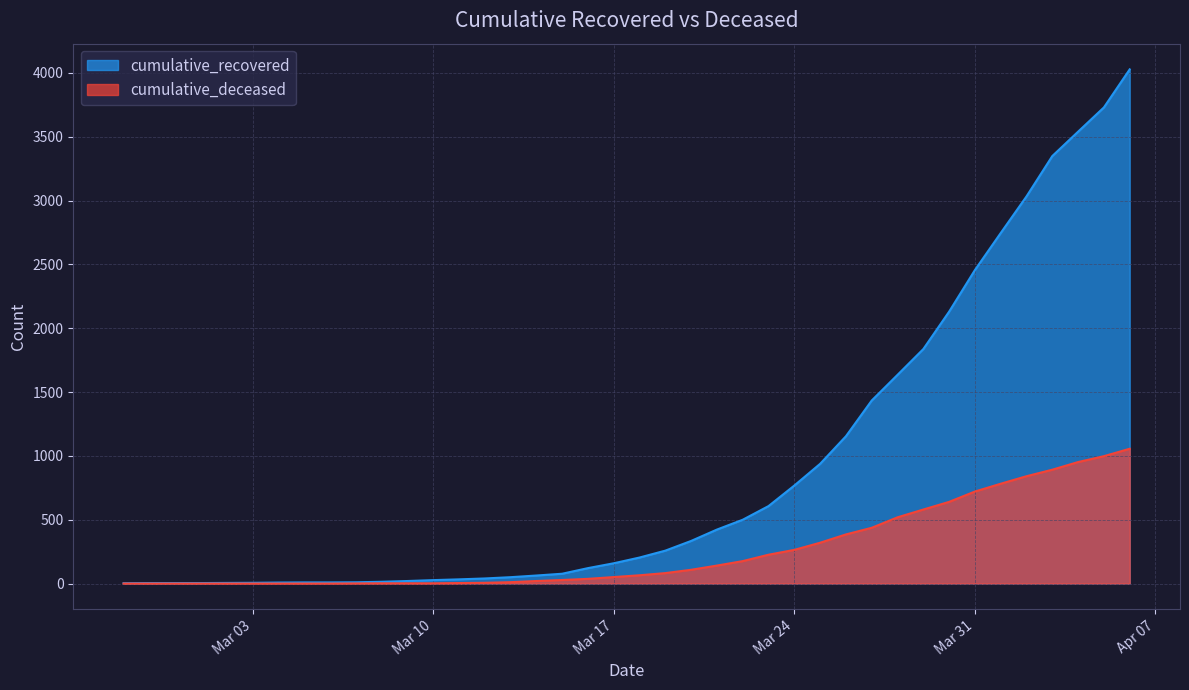

The value of cumulative_deceased at 2020-03-30 is 640. True or false?

True